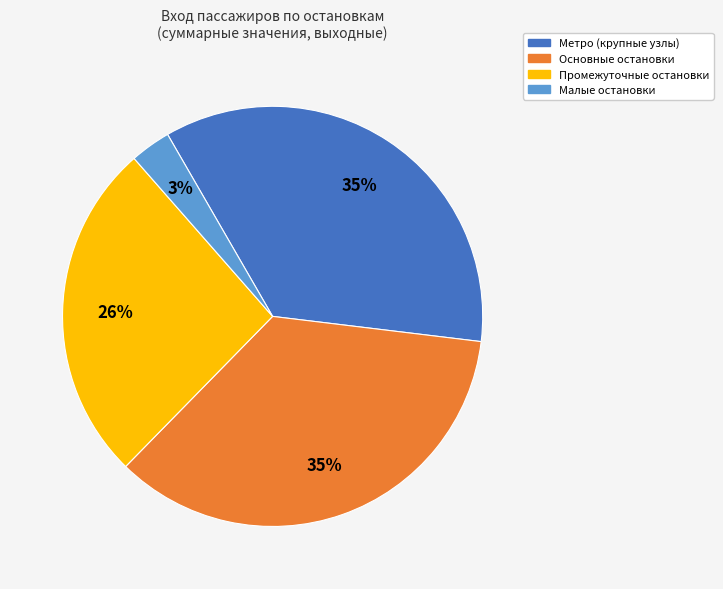

Which category has the smallest portion of the pie?

Малые остановки